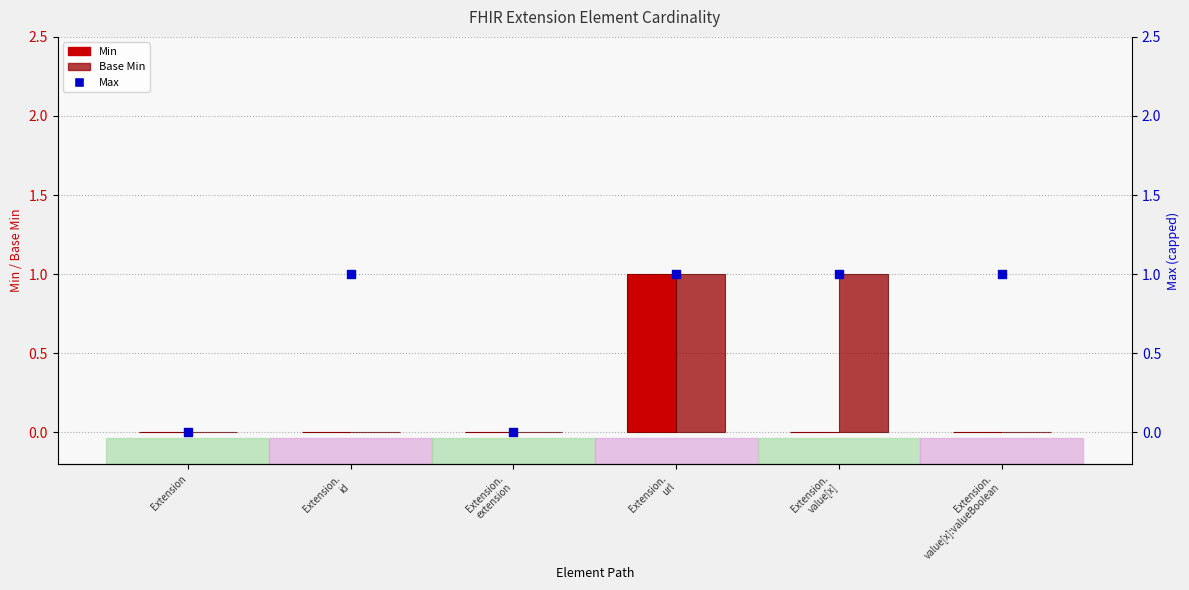

Is the value of Max at Extension.
value[x] greater than the value of Base Min at Extension.
value[x]?

No